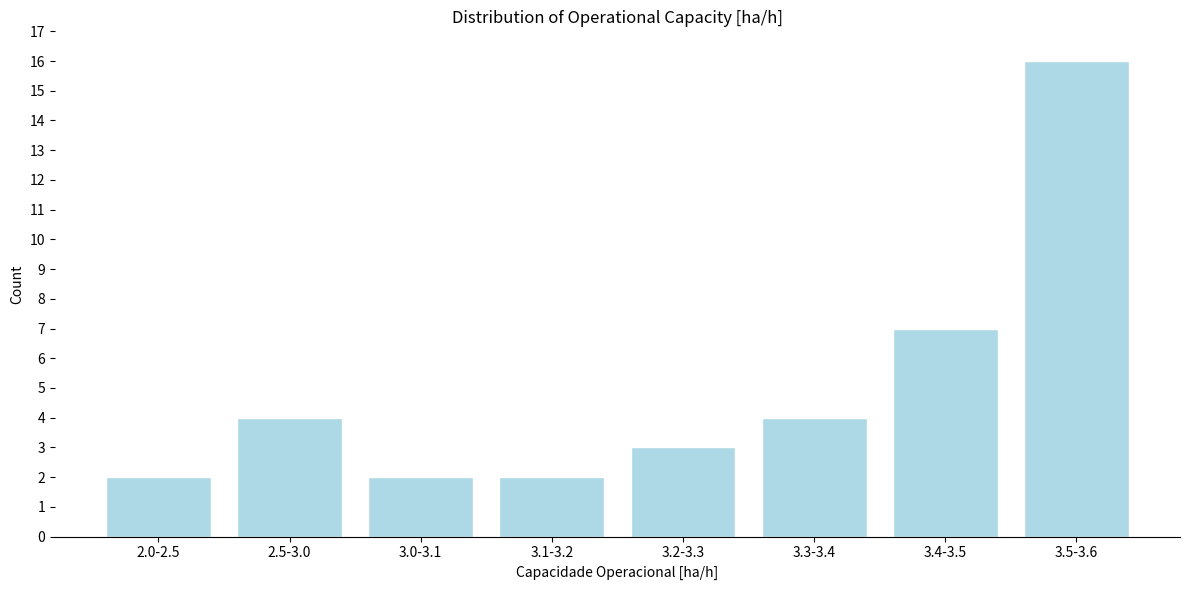

Reading left to right, transcribe all the data shown in this chart.

2.0-2.5=2	2.5-3.0=4	3.0-3.1=2	3.1-3.2=2	3.2-3.3=3	3.3-3.4=4	3.4-3.5=7	3.5-3.6=16